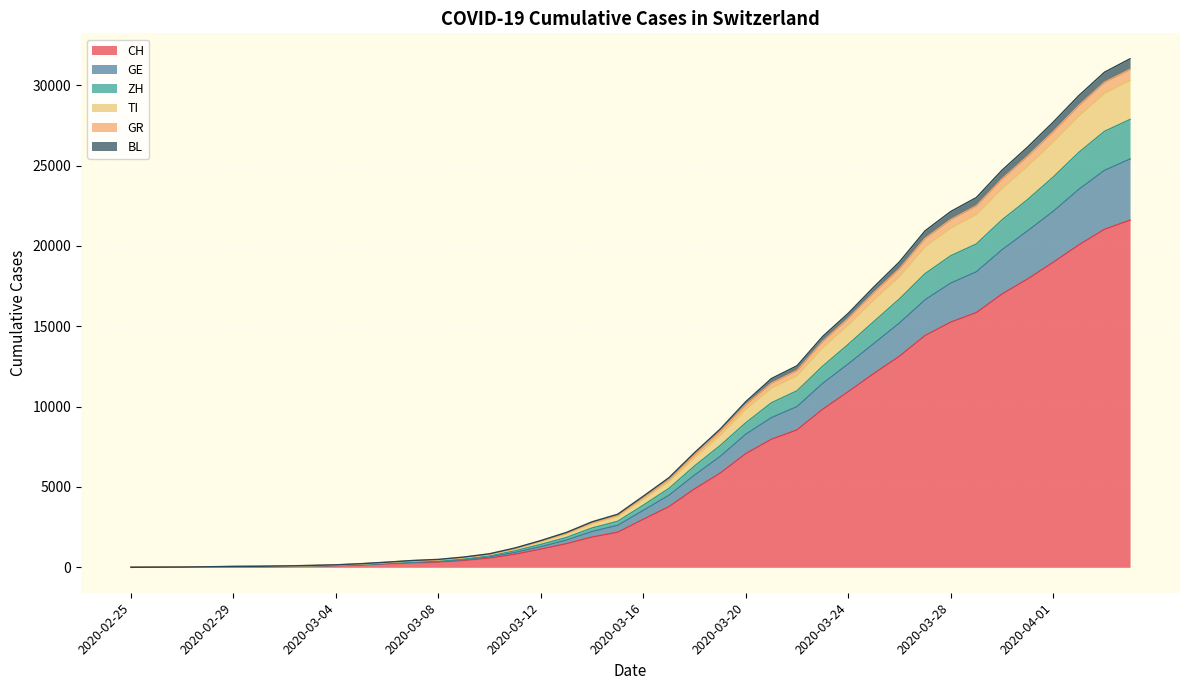

The GR series shows 21642 at 2020-03-28. True or false?

True